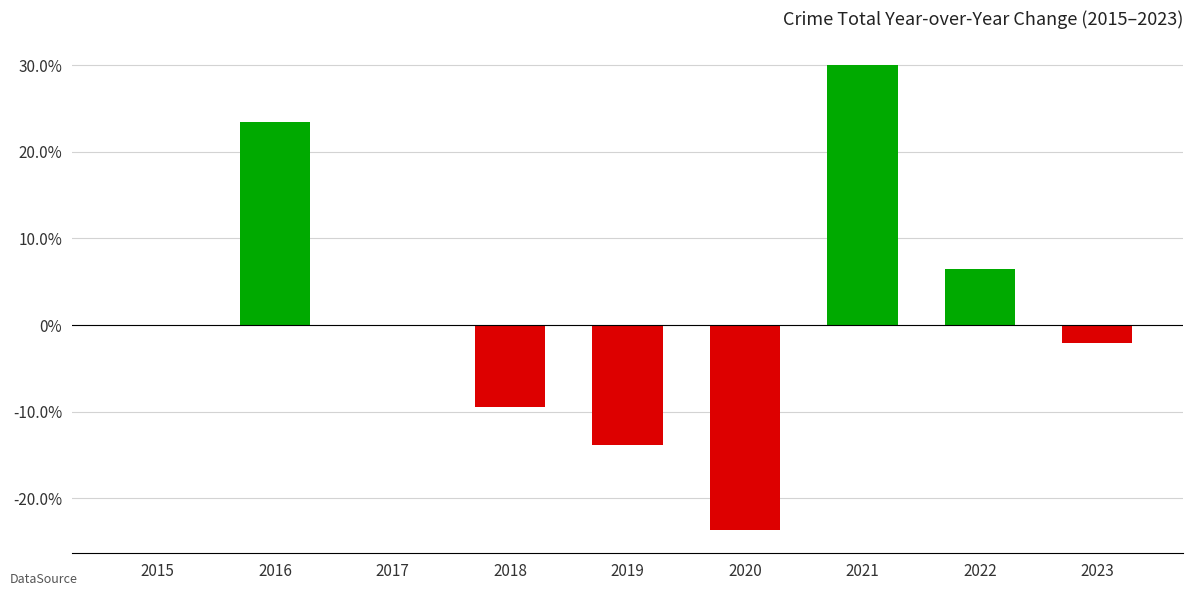

Are the bars horizontal?

No